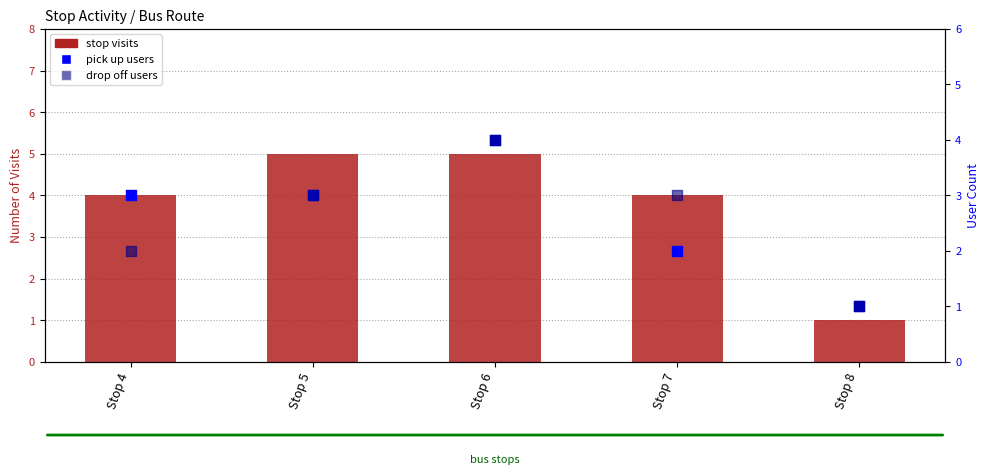

At how many categories does at least one series exceed 2?

4